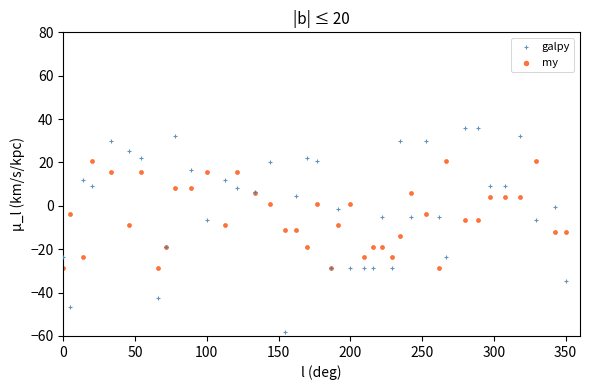

Which series has the widest spread of Y values?

galpy